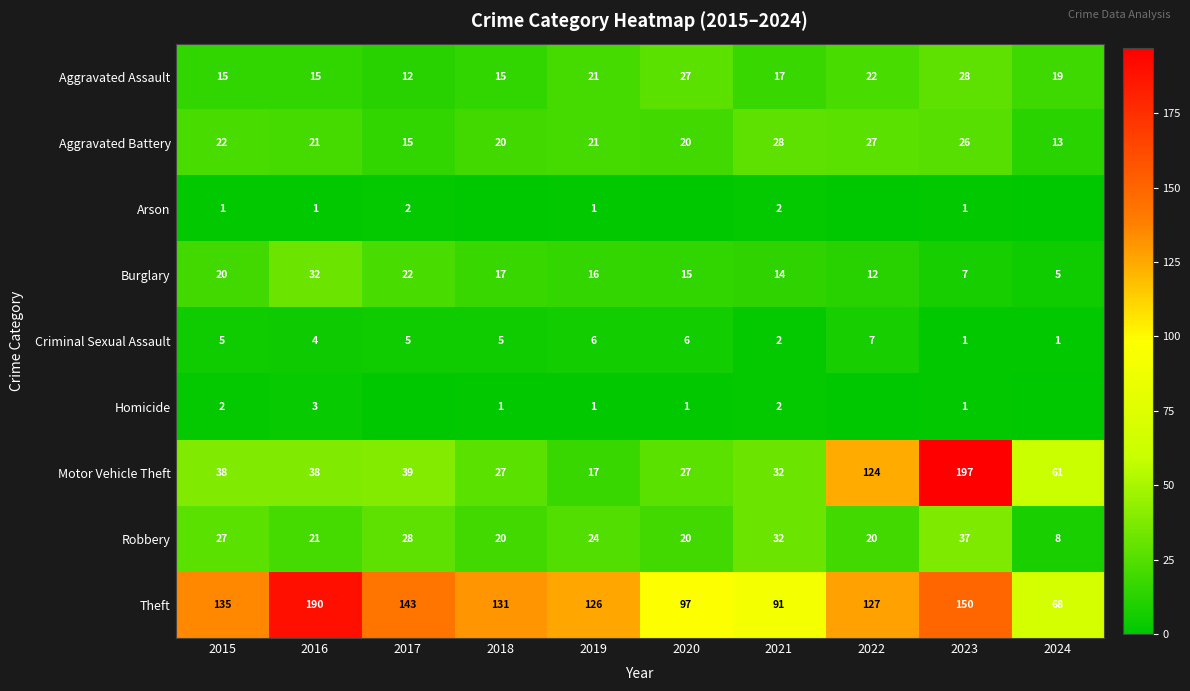

At which label is Burglary closest to 18?

2018